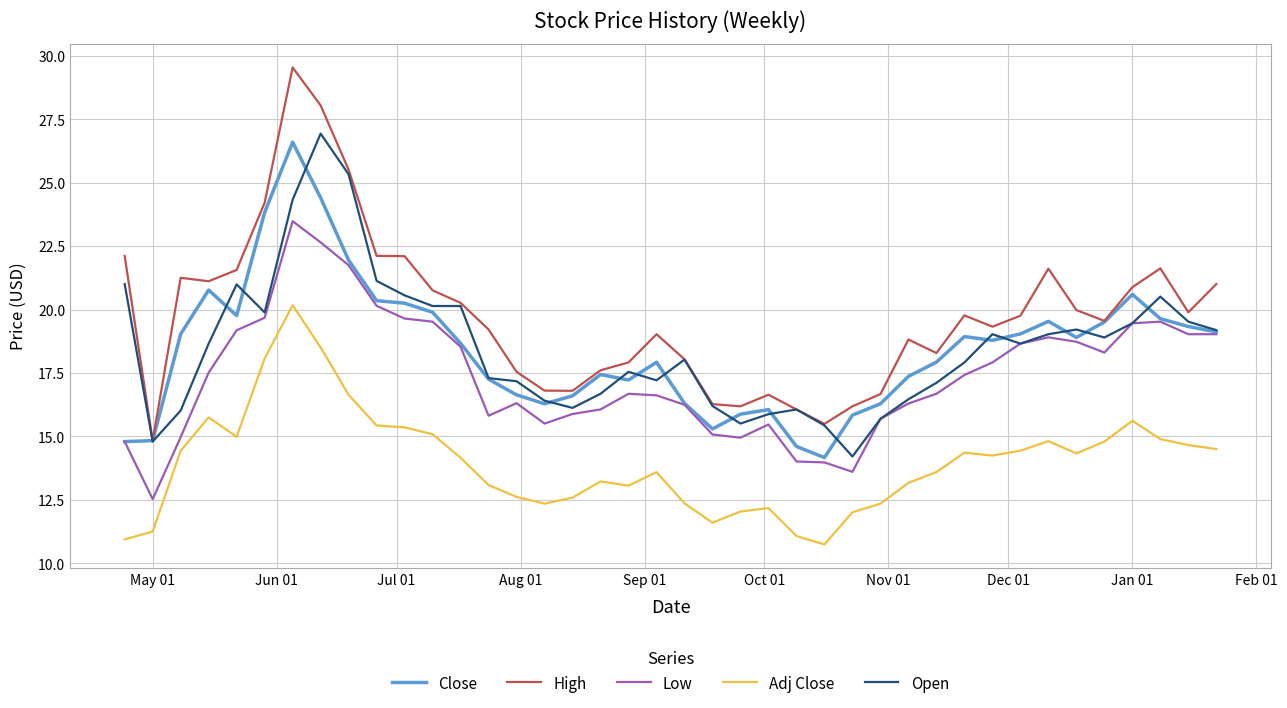

What is the highest value of the High series?

29.5